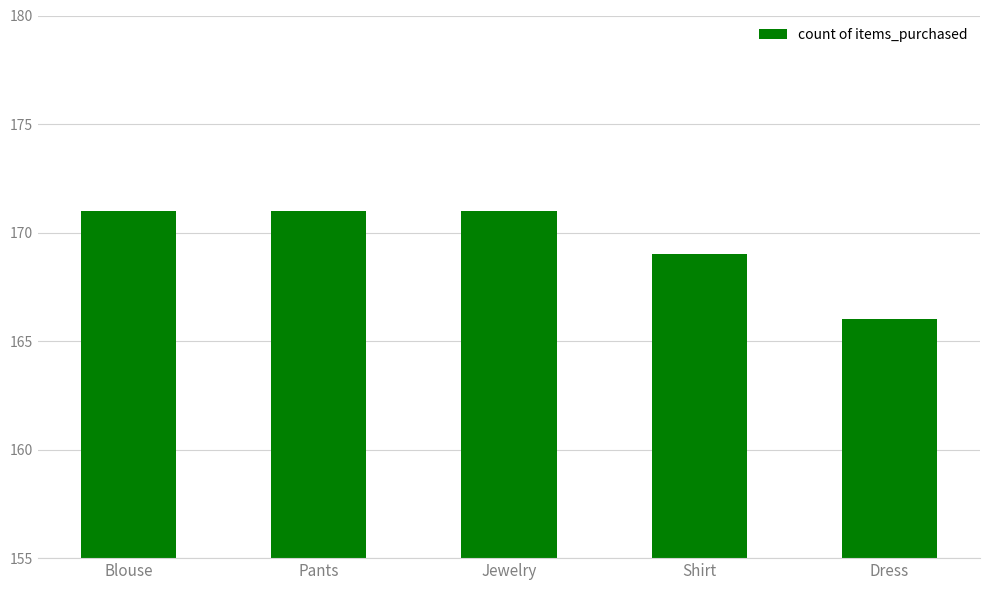

The chart shows a value of 248 at Jewelry. True or false?

False